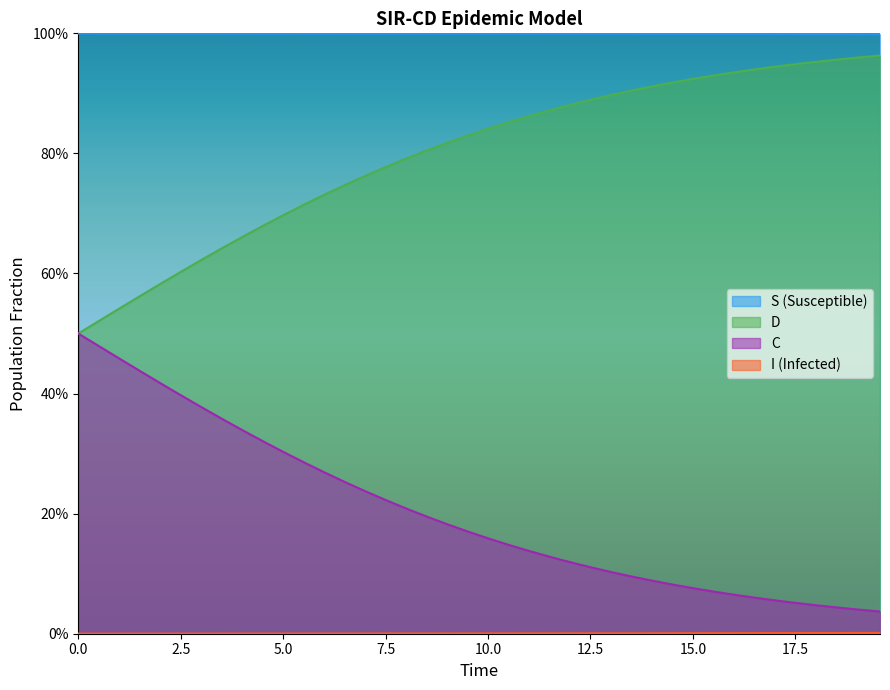

True or false: D and I intersect in this chart.

False